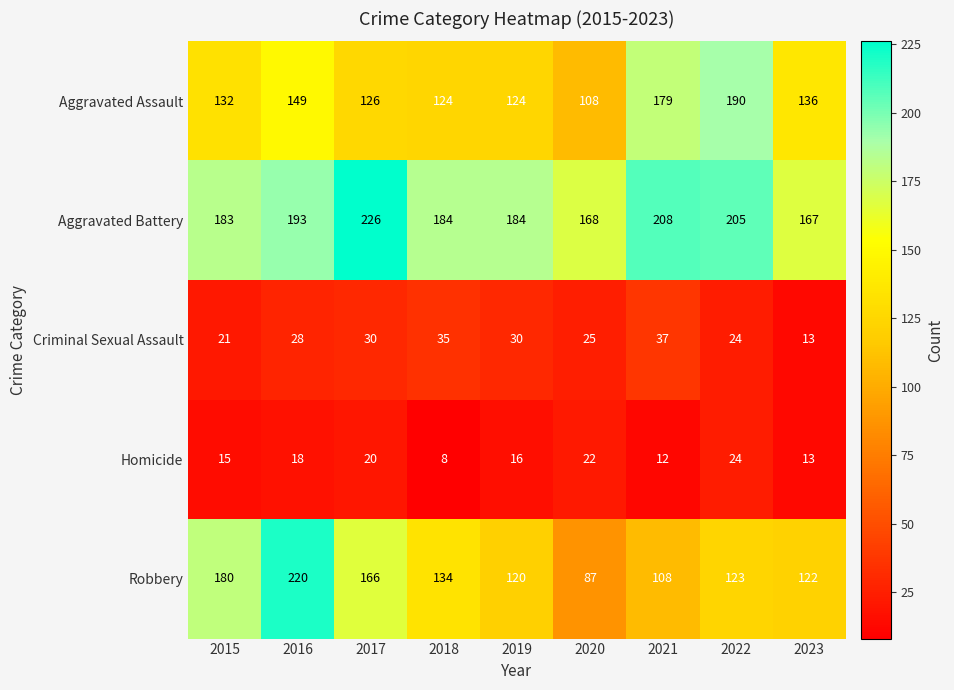

At which category is the sum across all series the highest?

2016